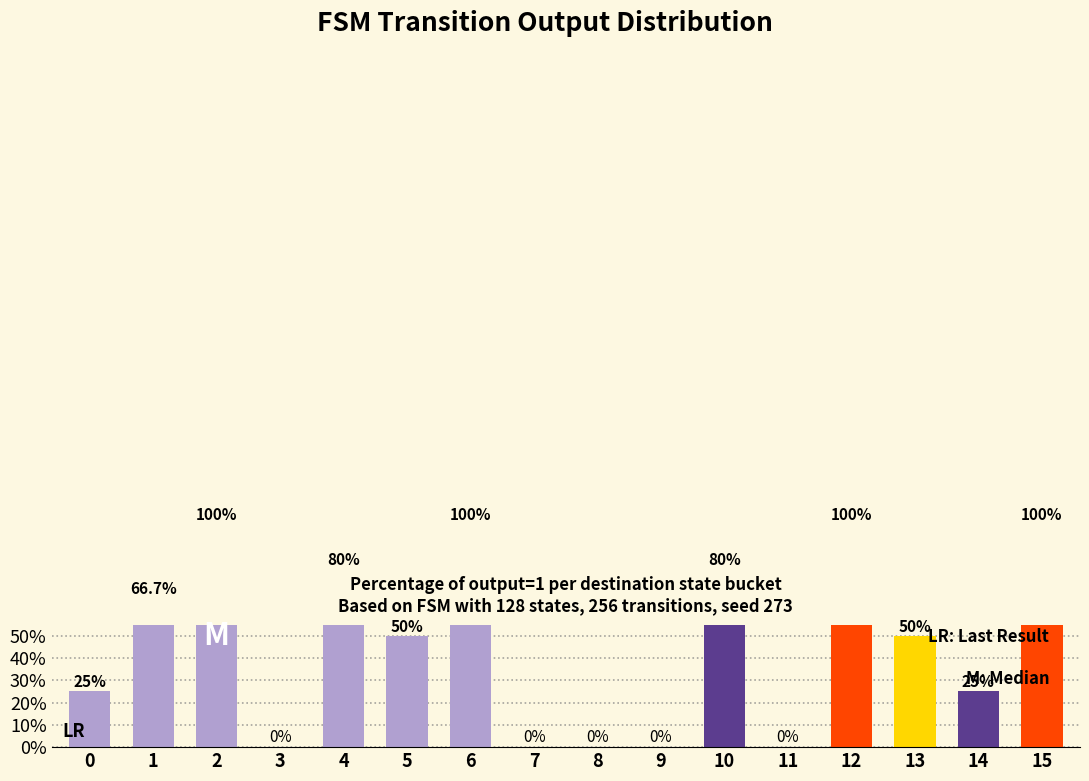

List the labels in order of value, largest first.

2, 6, 12, 15, 4, 10, 1, 5, 13, 0, 14, 3, 7, 8, 9, 11